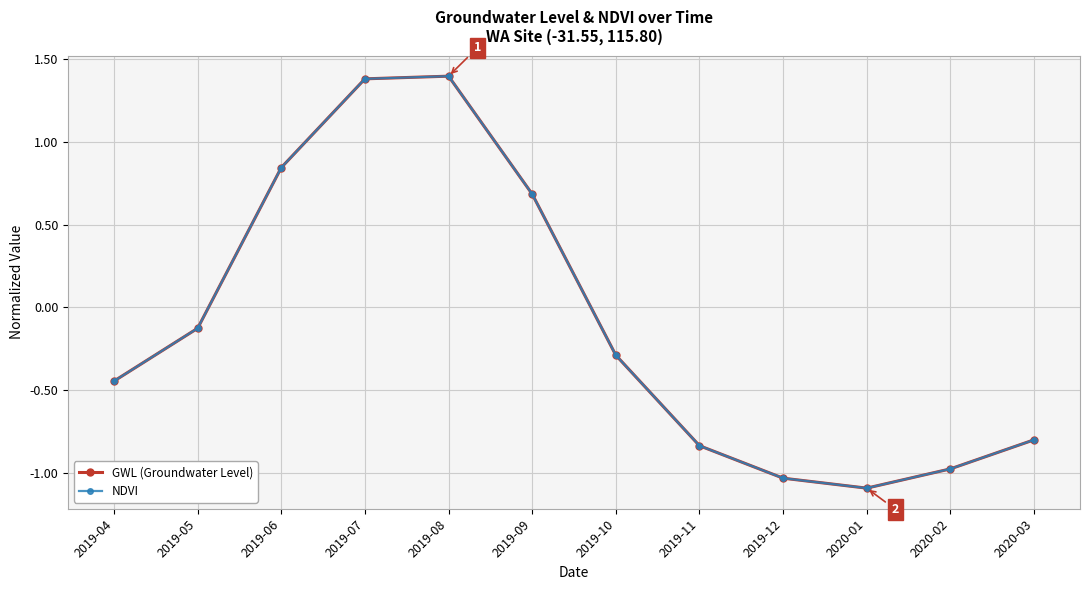

Is this an area chart (filled region under the line)?

No